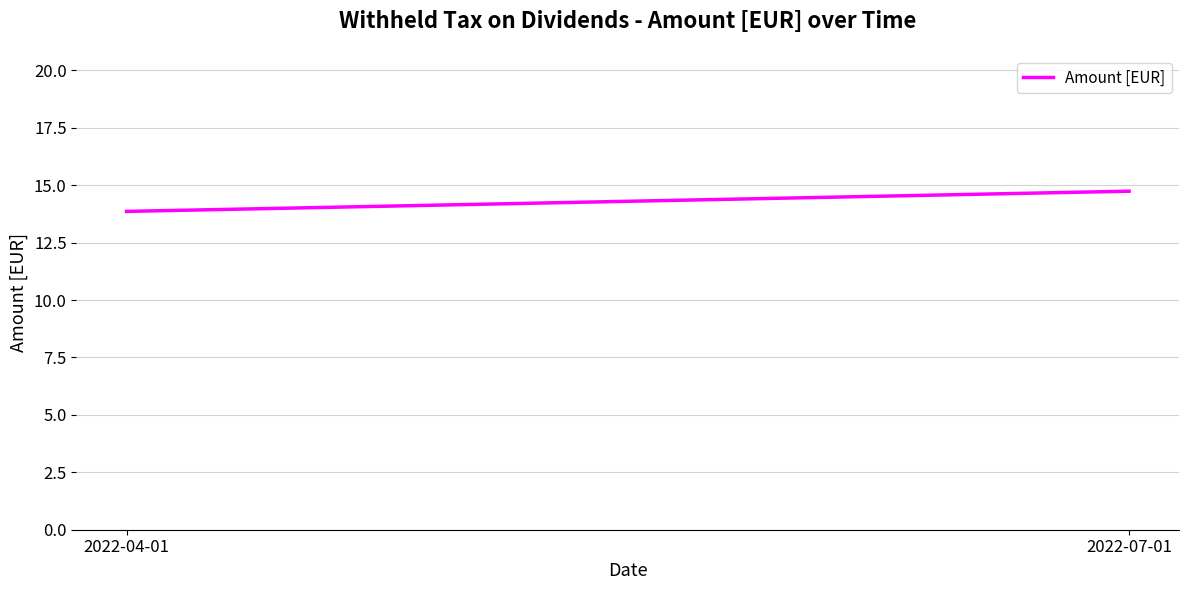

How many lines are shown in the chart?

1